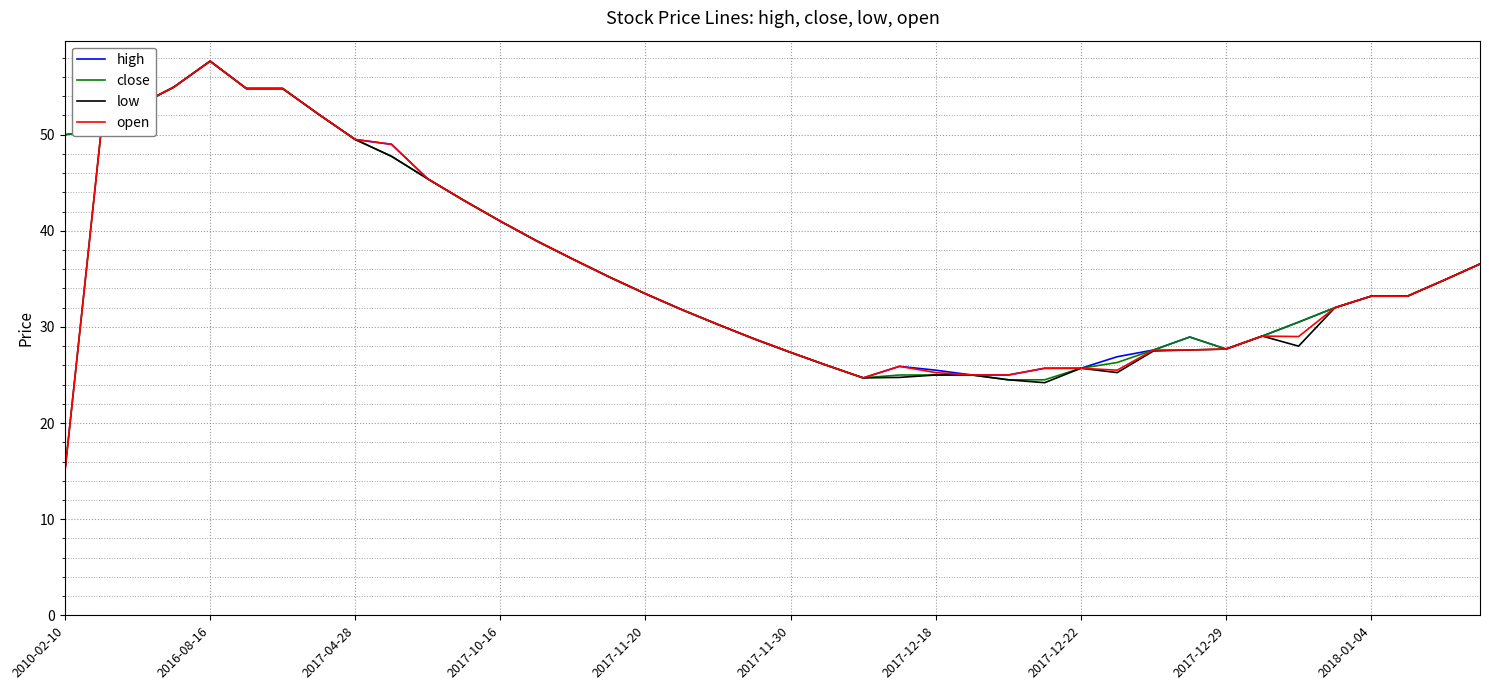

Which series has the largest range (max minus min)?

low